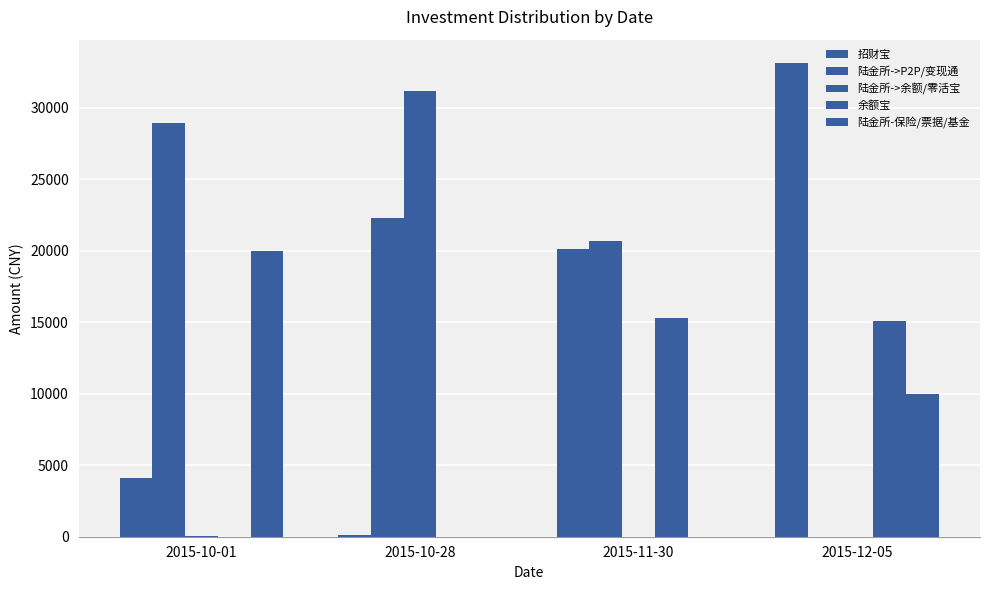

The value of 陆金所->P2P/变现通 at 2015-11-30 is 36646.6. True or false?

False